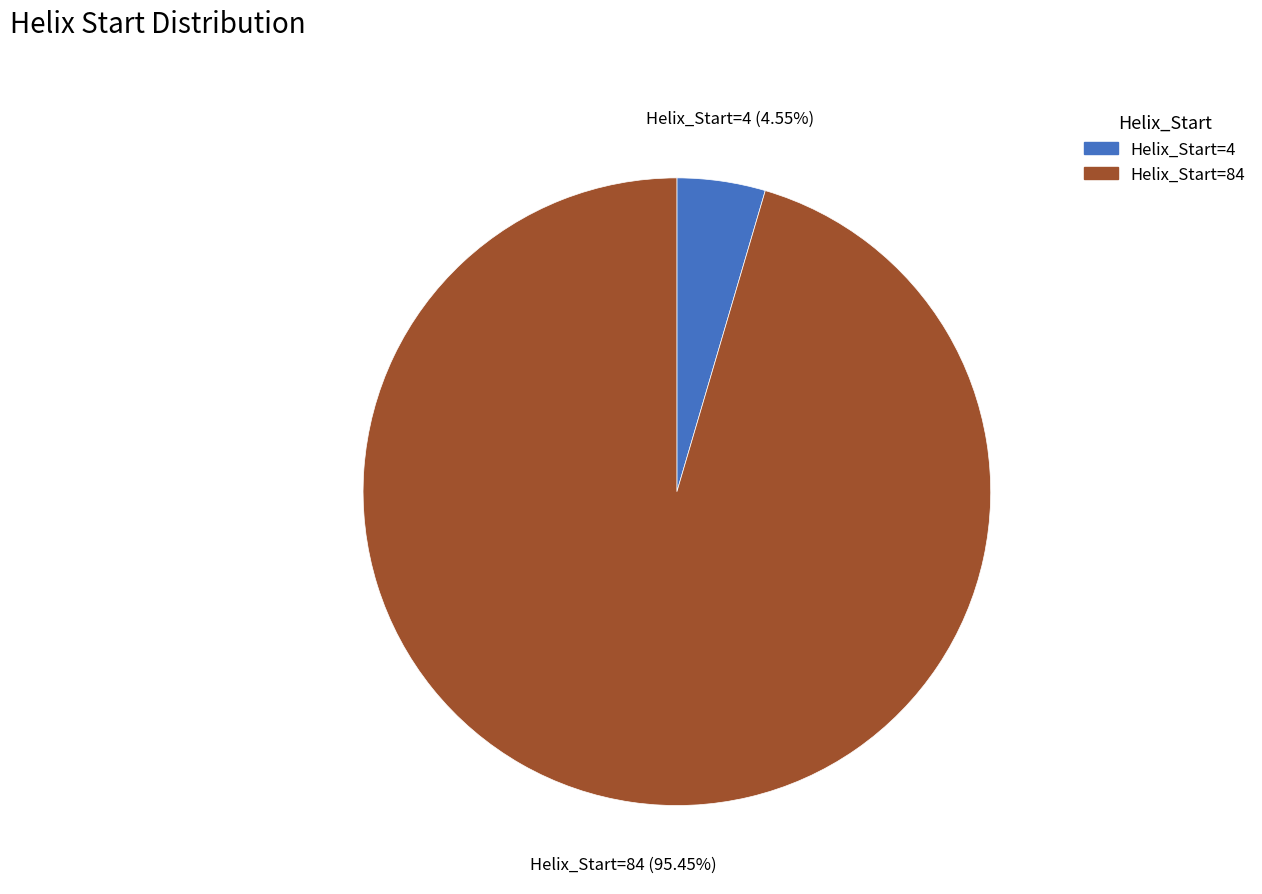

How many segments does this pie chart have?

2